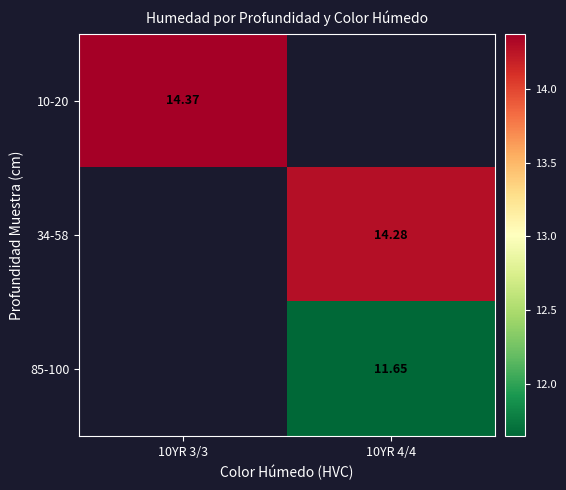

The value of 34-58 at 10YR 4/4 is 14.3. True or false?

True